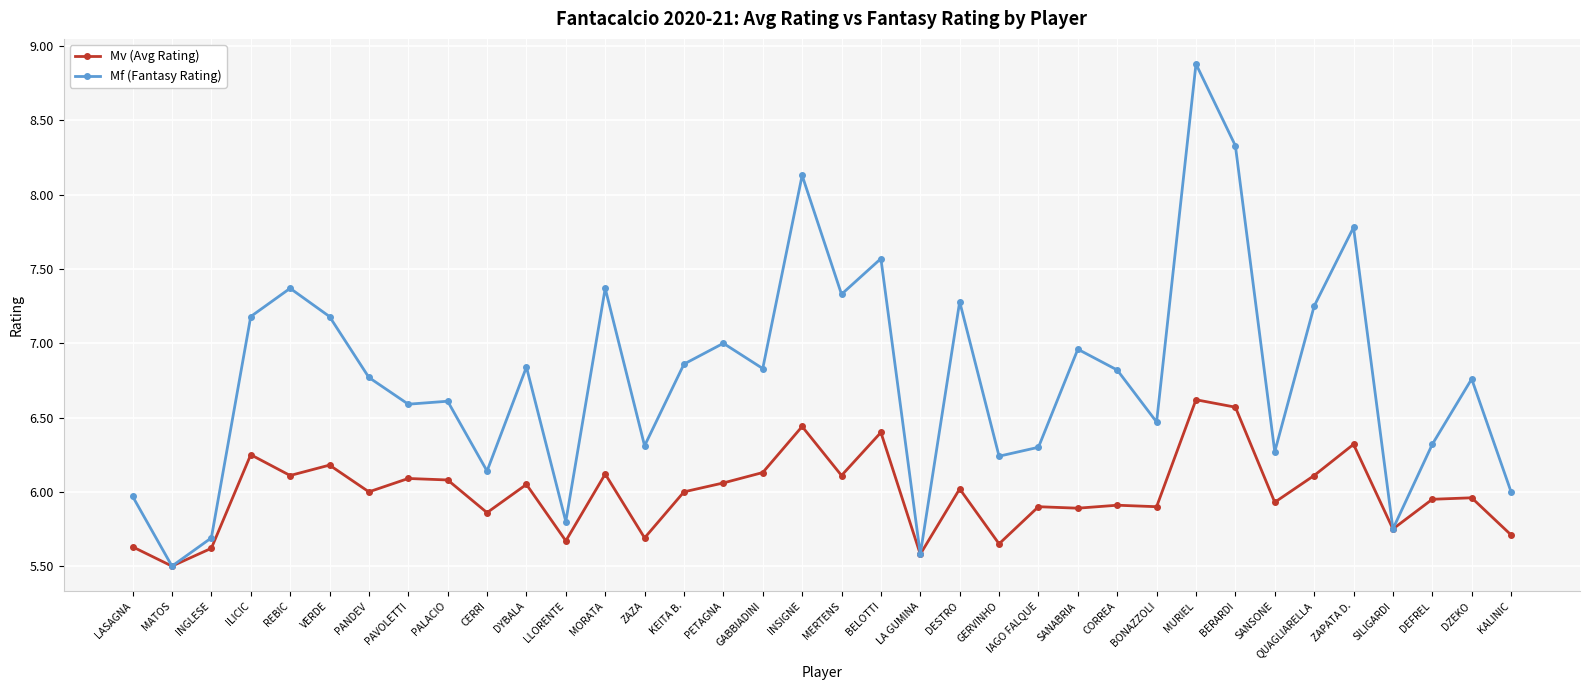

Is it true that Mv (Avg Rating) equals 10.1 at DEFREL?

False